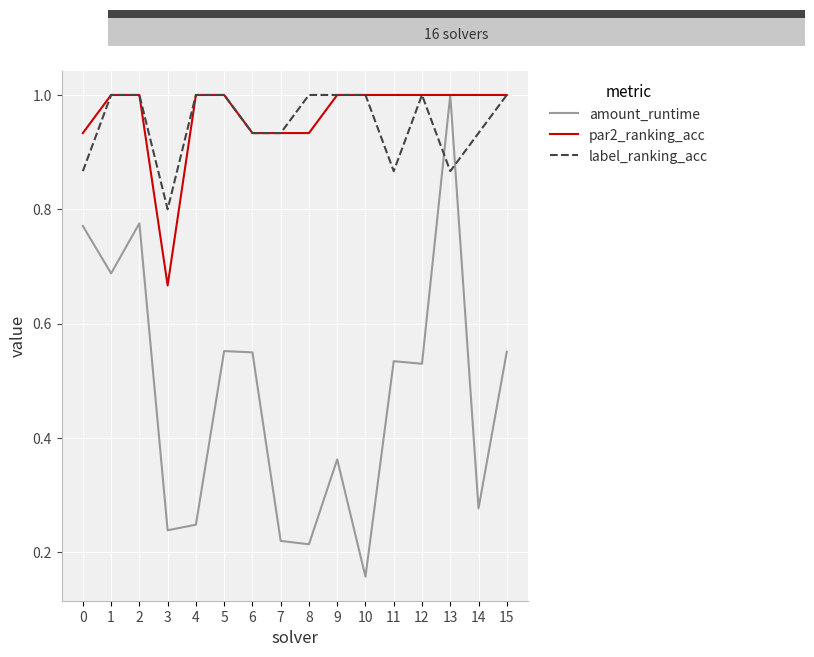

Is it true that amount_runtime equals 0.1 at 10?

False